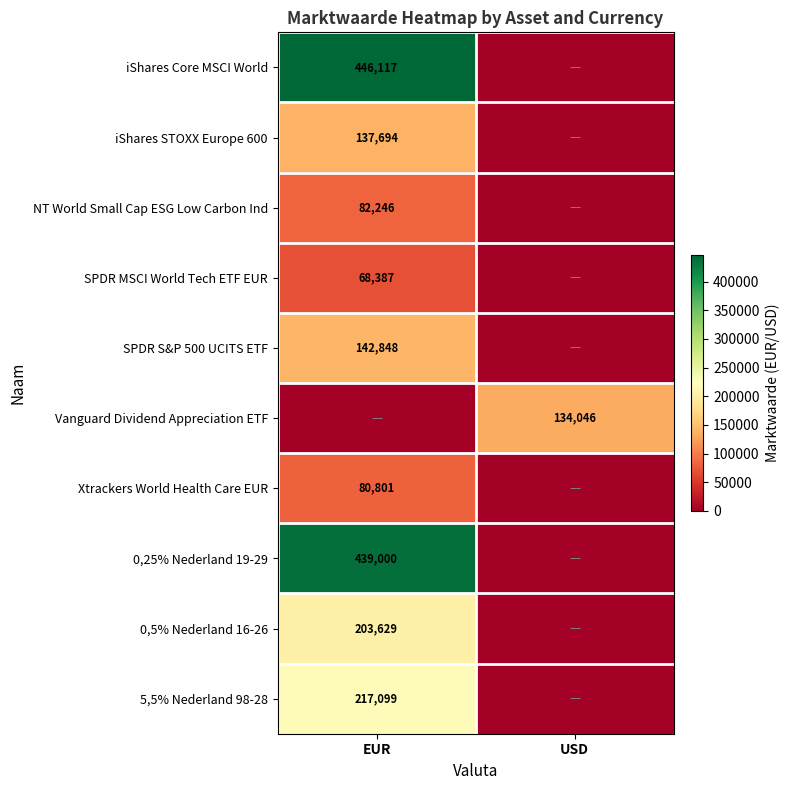

Is it true that 5,5% Nederland 98-28 equals 217099 at EUR?

True